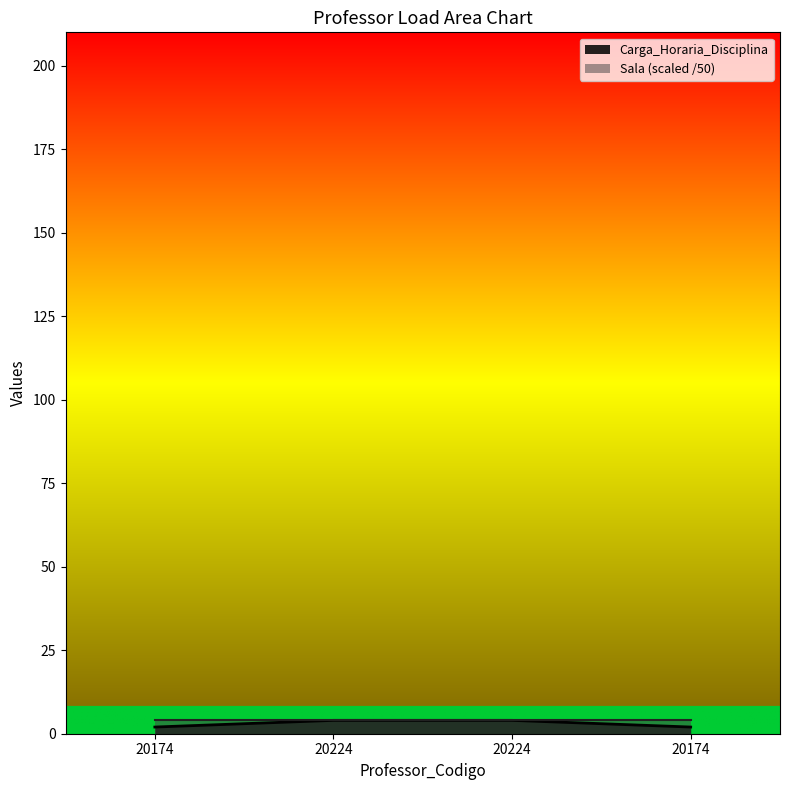

True or false: there are more than 0 points higher than both neighbors.

False